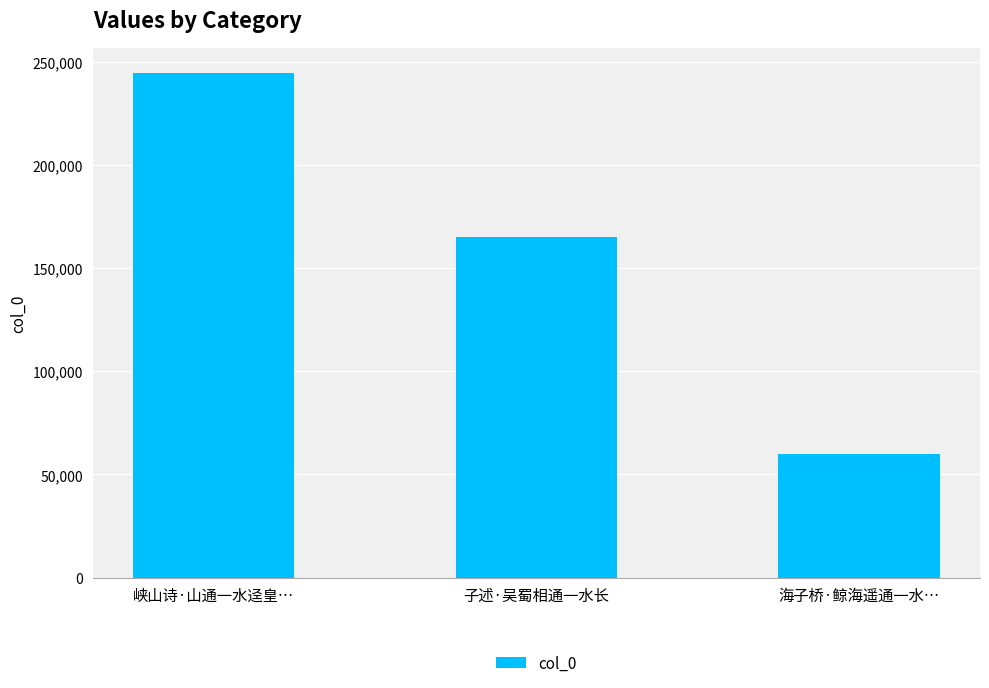

Count the number of categories in the chart.

3